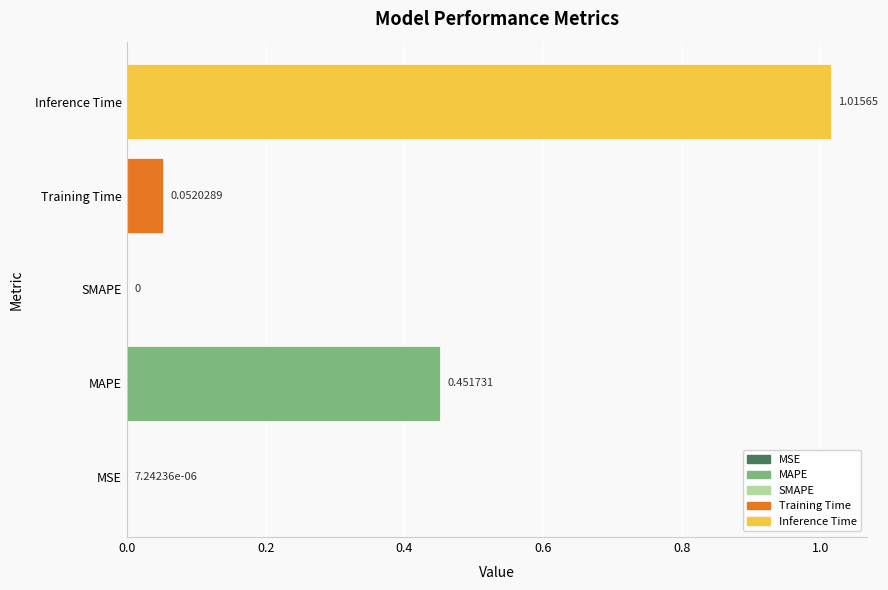

At which category does the chart reach its peak across all series?

Inference Time